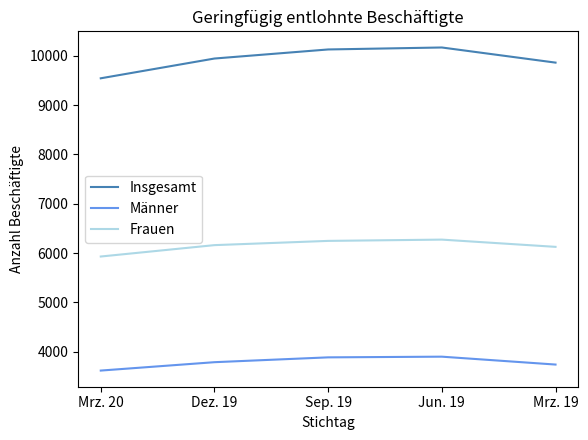

Which series has the largest range (max minus min)?

Insgesamt